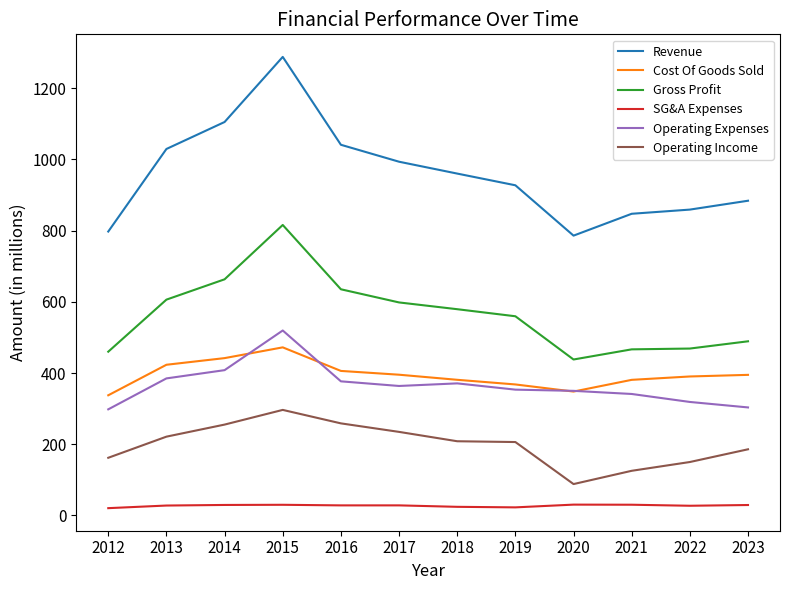

True or false: Gross Profit and Revenue intersect in this chart.

False